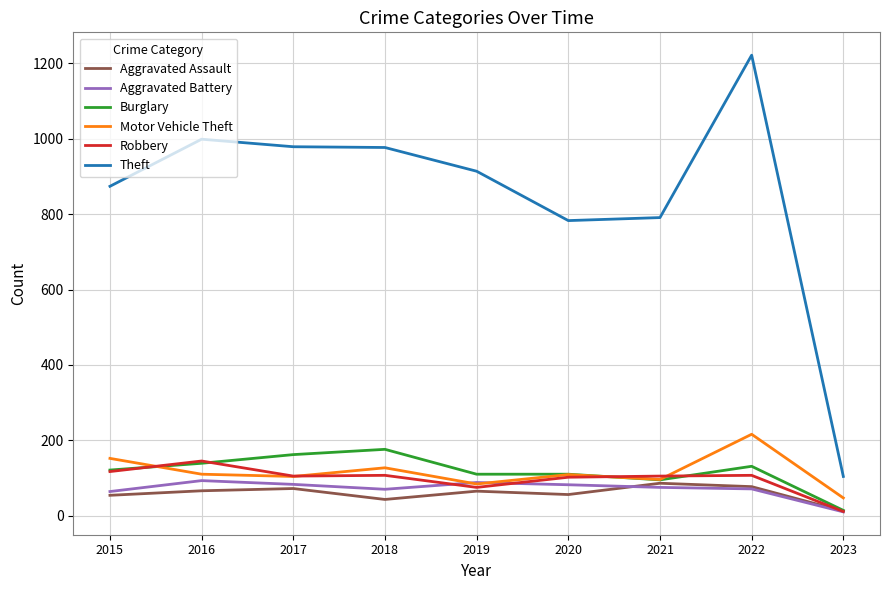

What is the sum of the Robbery values at 2017 and 2021?

210